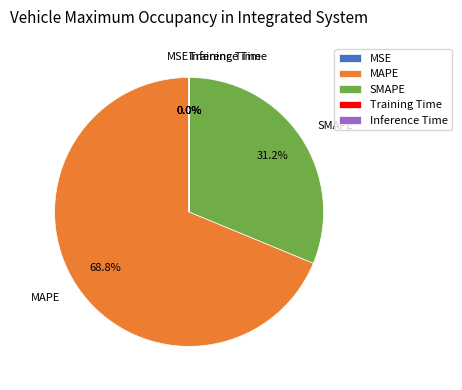

Which has a higher value, MAPE or SMAPE?

MAPE